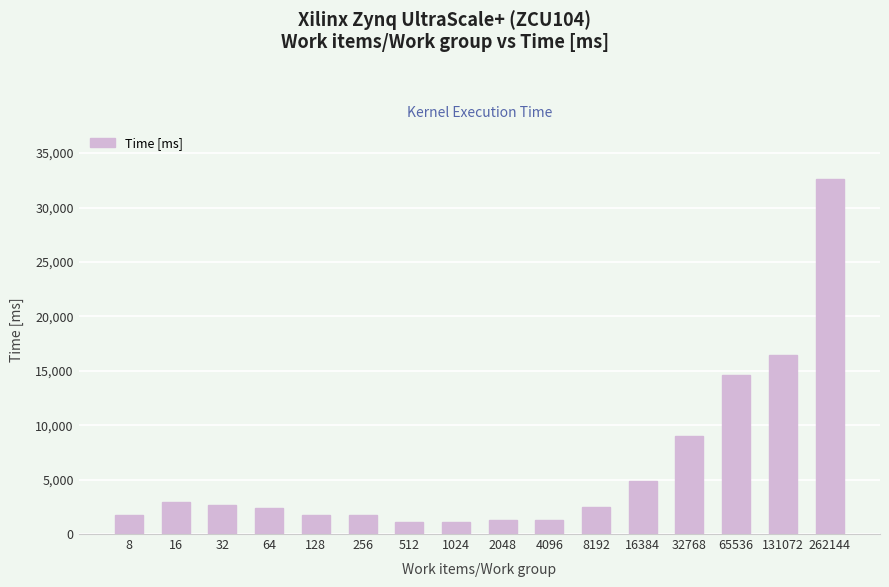

What is the value of the 2nd bar from the left?

2917.3